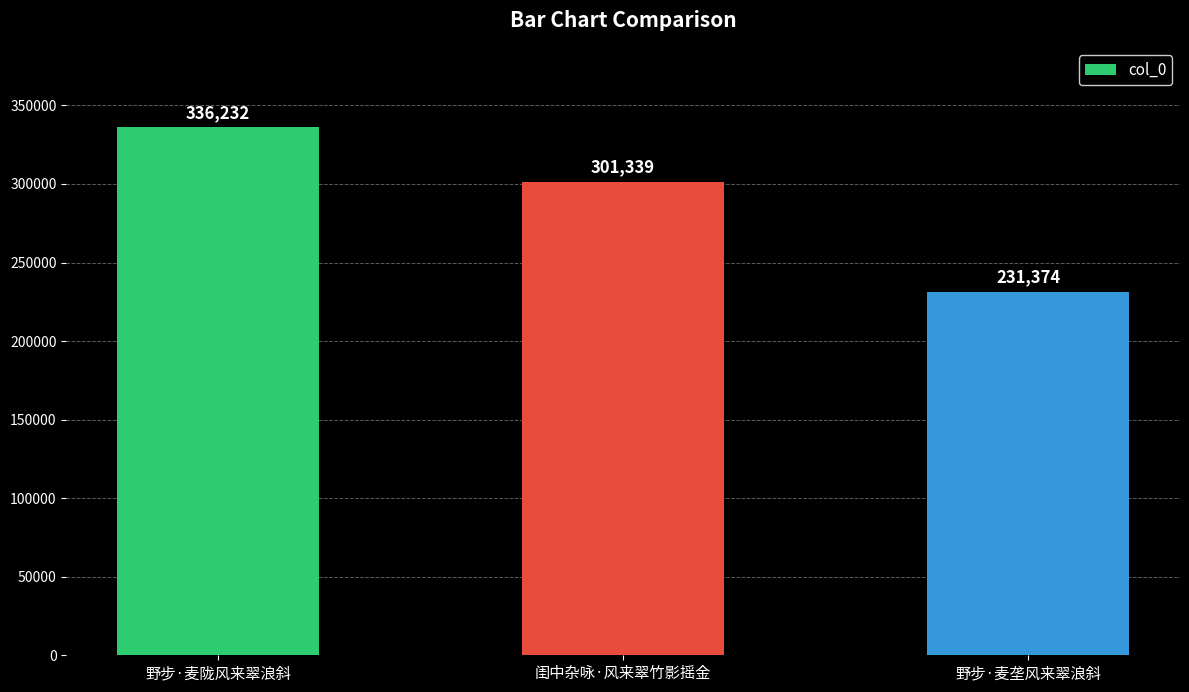

What is the ratio of the value at 闺中杂咏·风来翠竹影摇金 to the value at 野步·麦垄风来翠浪斜?

1.3